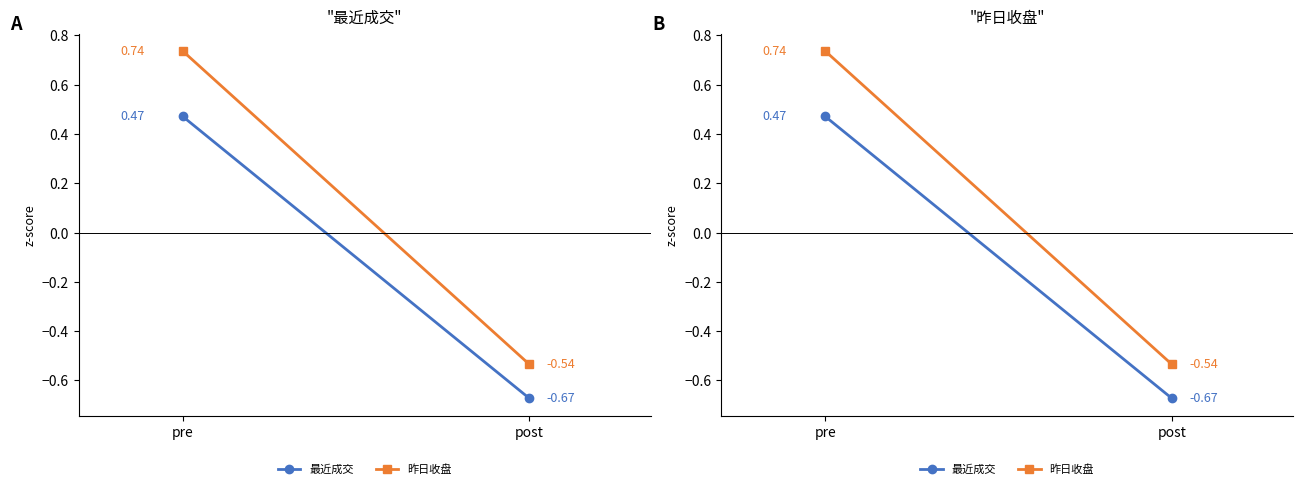

Is it true that 昨日收盘 equals -0.5 at post?

True